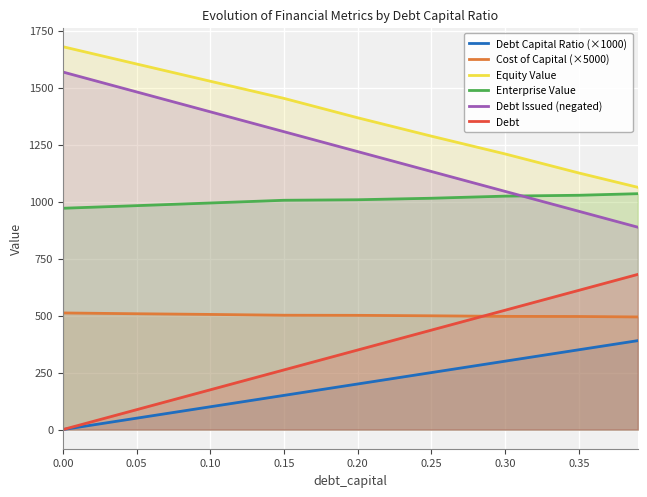

What is the lowest value of the Enterprise Value series?

970.7